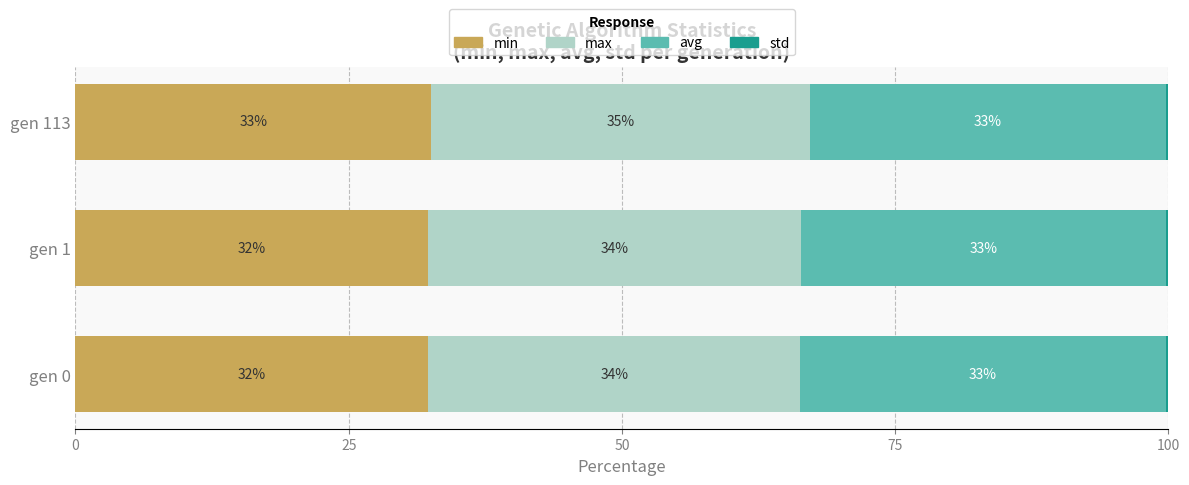

At how many categories does at least one series exceed 22?

3